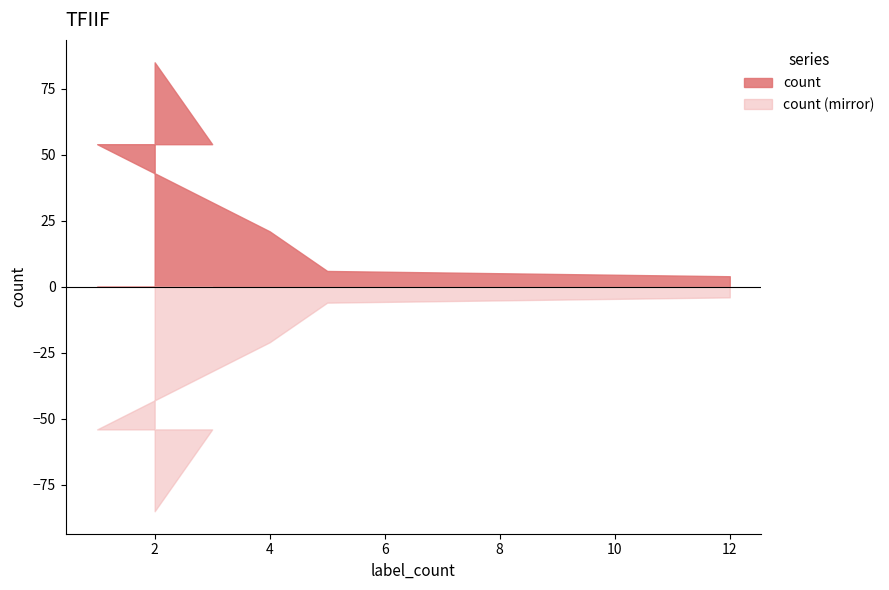

True or false: the data shows 54 at 1.

True